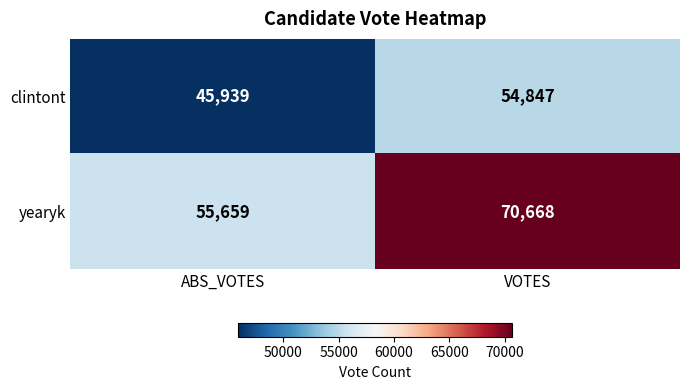

Rank the series at VOTES from lowest to highest value.

clintont, yearyk